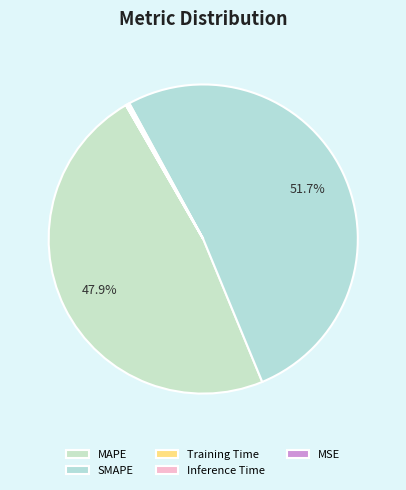

Rank the categories by value from lowest to highest.

MSE, Training Time, Inference Time, MAPE, SMAPE